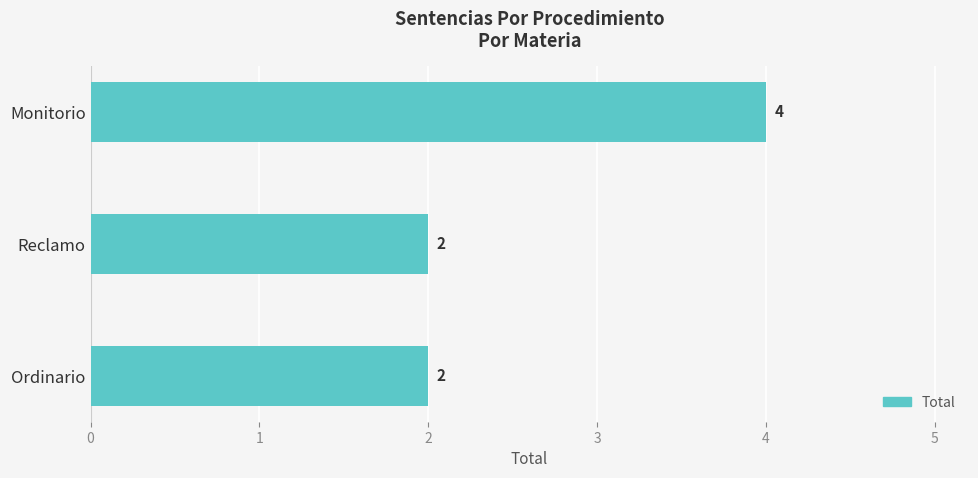

Count the number of values greater than 2.

1